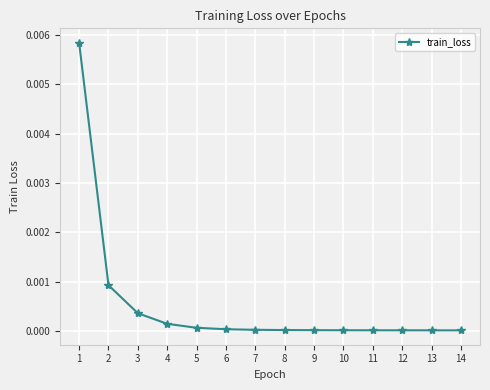

The chart shows a value of 0.0 at 9. True or false?

True